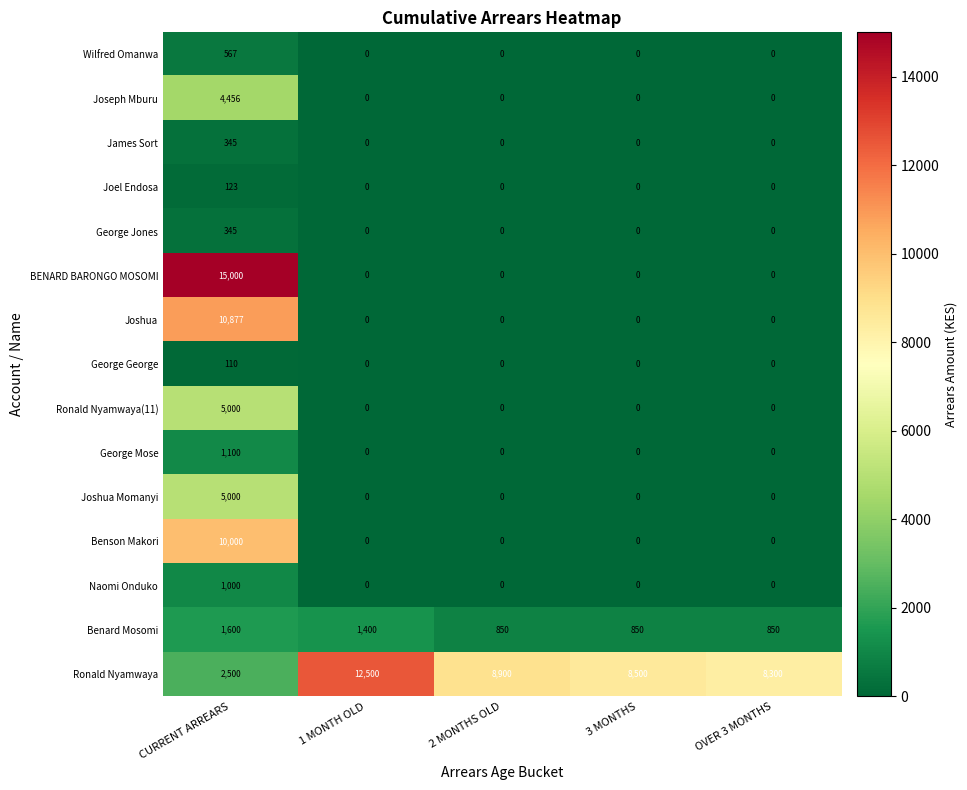

How many values in the Wilfred Omanwa series exceed 0?

1